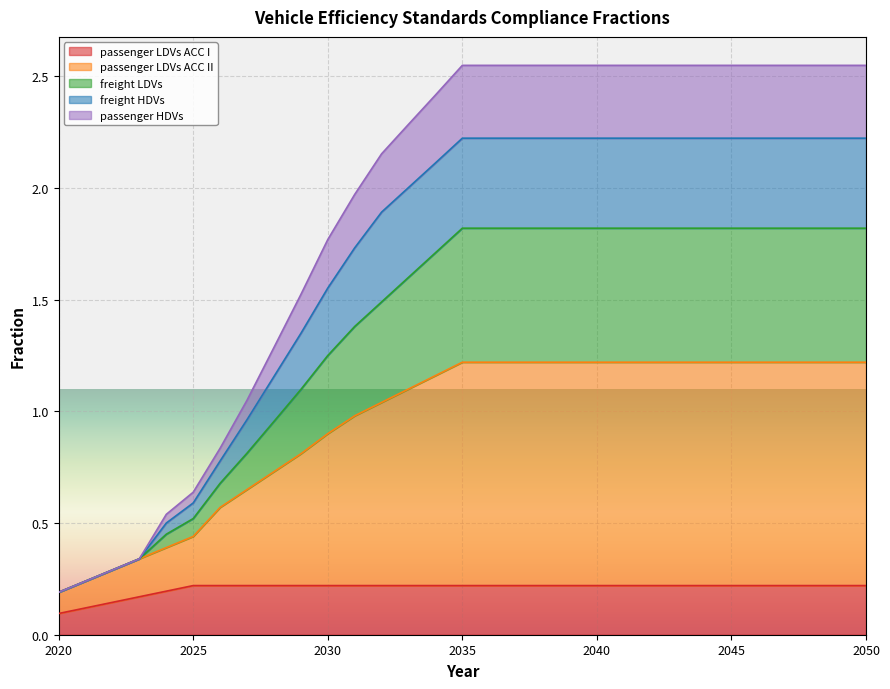

What is the maximum value shown in the chart?

2.5